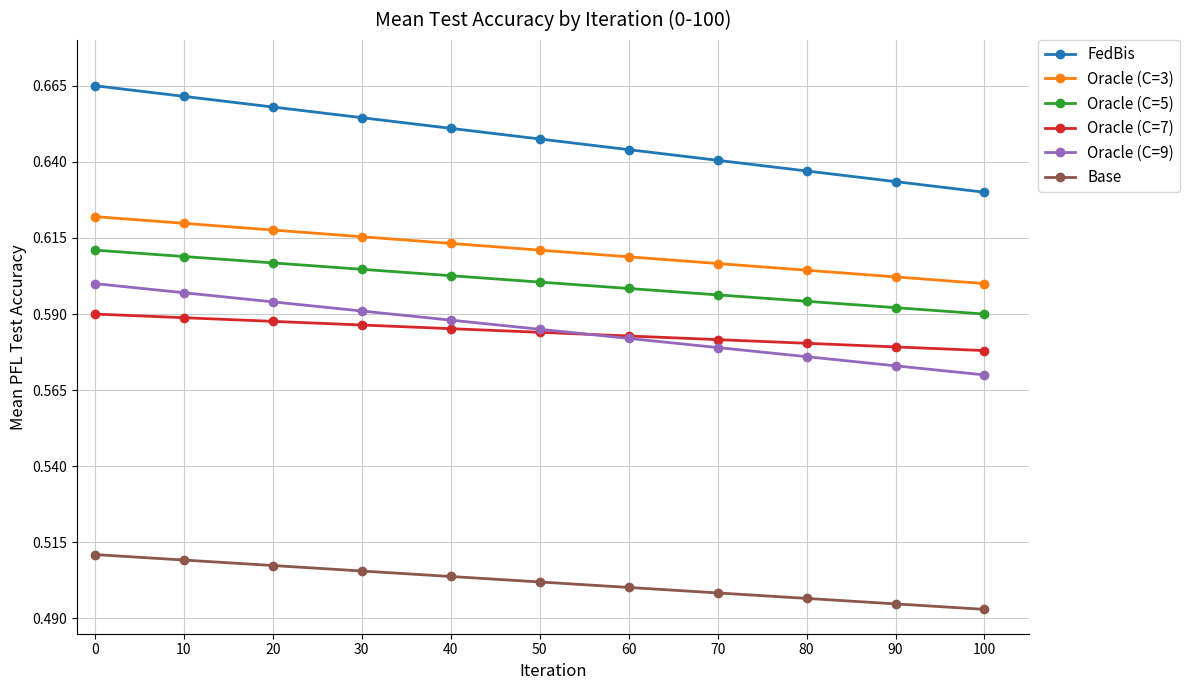

The value of Oracle (C=5) at 70 is 1.0. True or false?

False